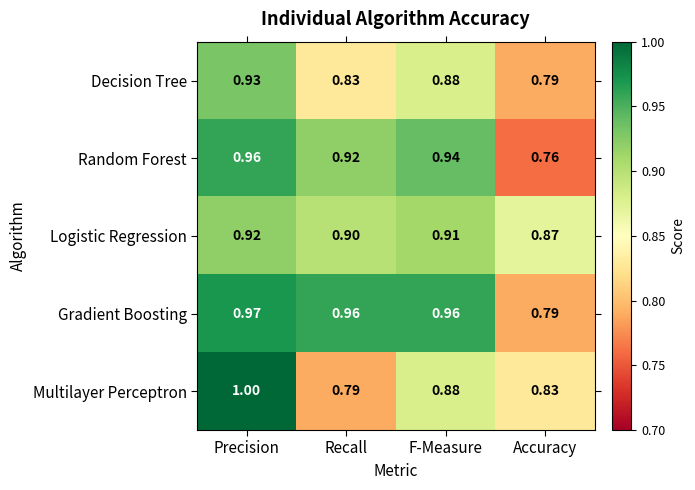

Between Precision and Recall, which series saw the biggest shift?

Multilayer Perceptron